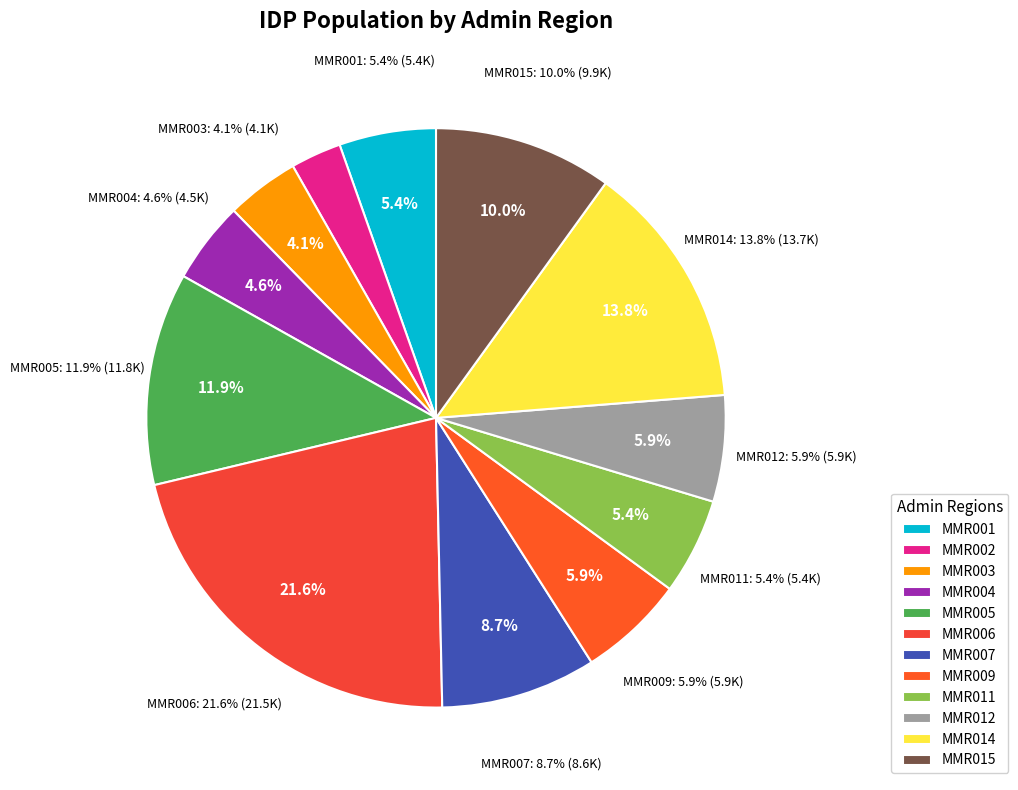

To the nearest percent, what is the average slice percentage?

8%